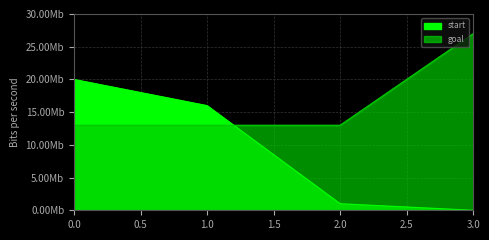

How many lines are shown in the chart?

2